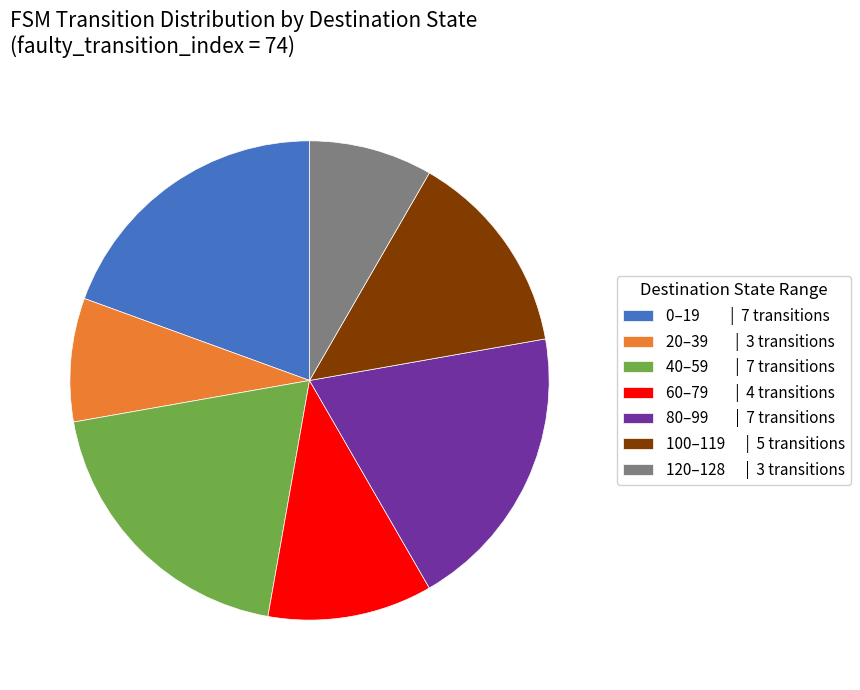

Is the sum of 80–99 | 7 transitions and 100–119 | 5 transitions greater than half?

No